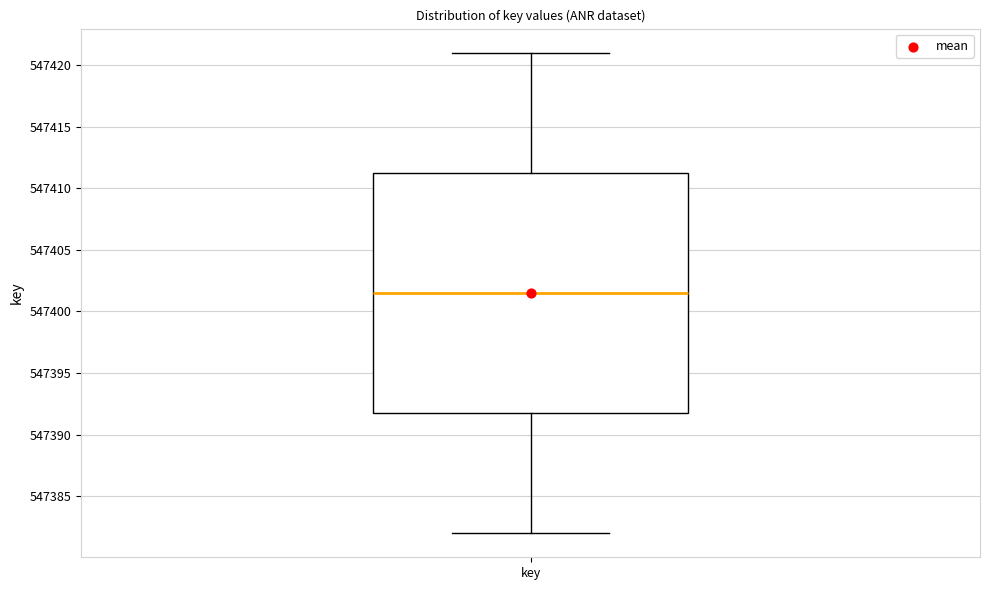

Transcribe this box plot: give where the median line is, the range the box spans, and where the two whiskers end, as read against the y-axis. The values are not printed on the chart, so give them approximately, as read against the axis.

median 547401.5, box 547392.0 to 547411.5, whiskers 547382.0 to 547421.0